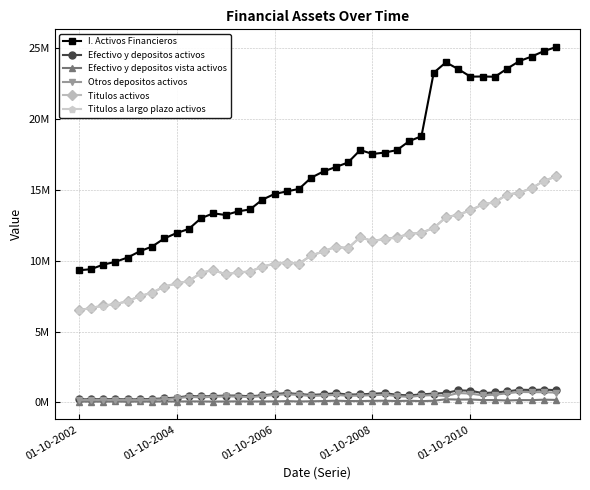

Where does the Efectivo y depositos vista activos series first go above 84805?

17